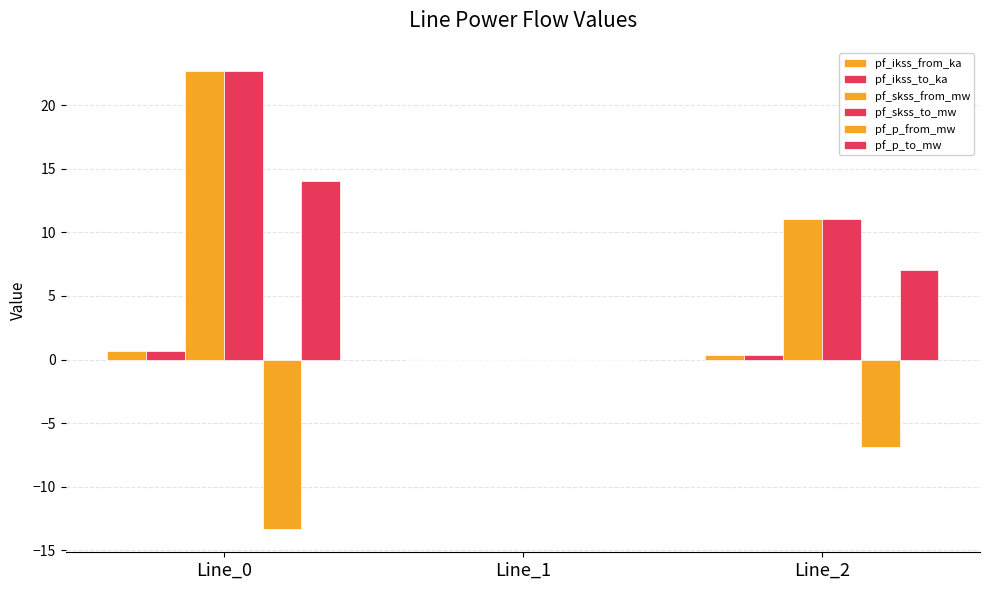

What is the approximate value of pf_skss_from_mw at Line_0?

22.7